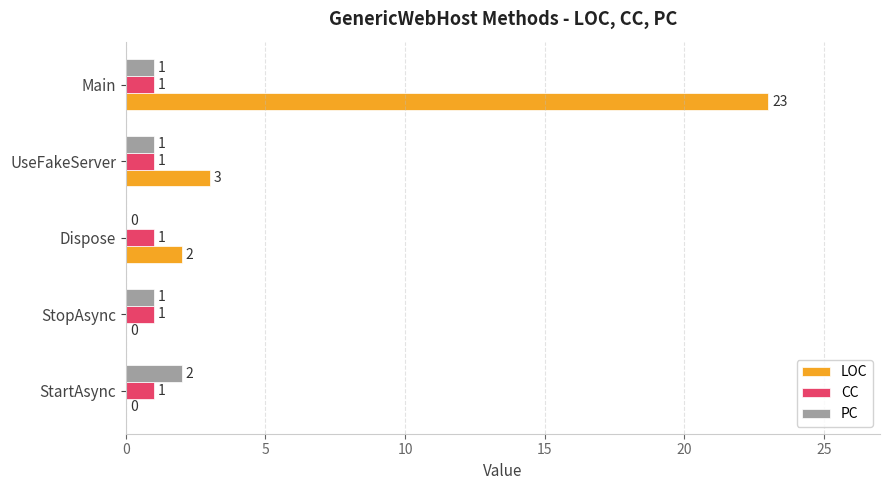

How many series are shown in this chart?

3